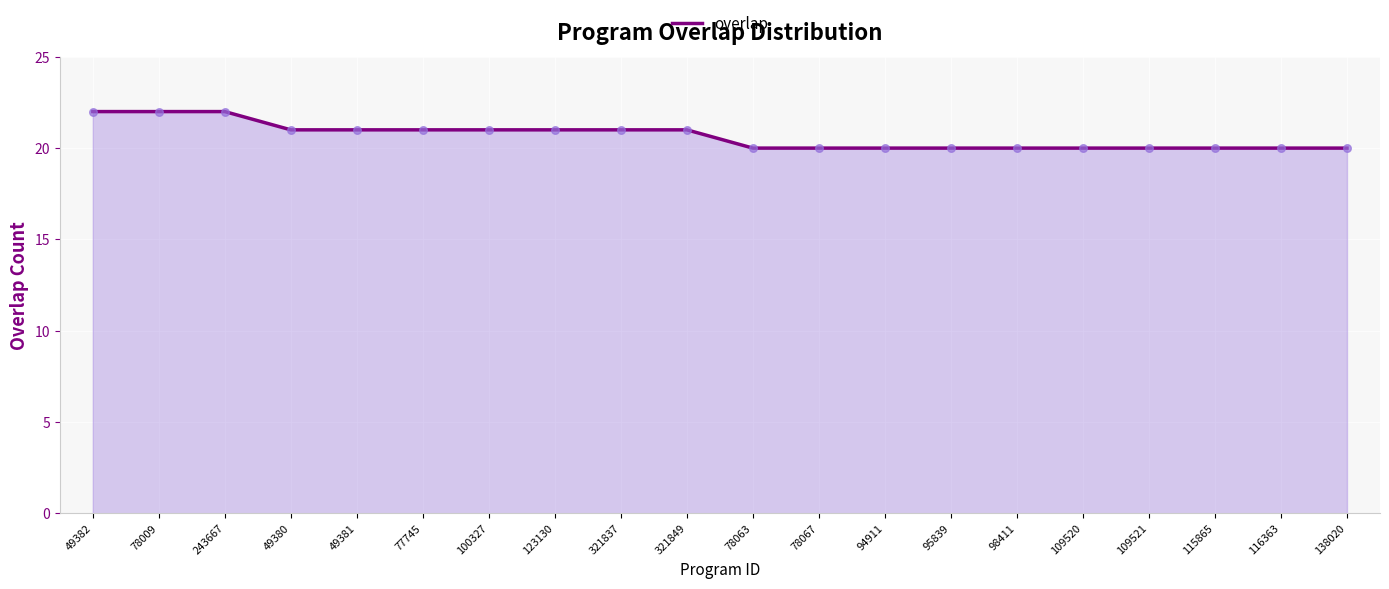

What is the change in value from 77745 to 116363?

-1